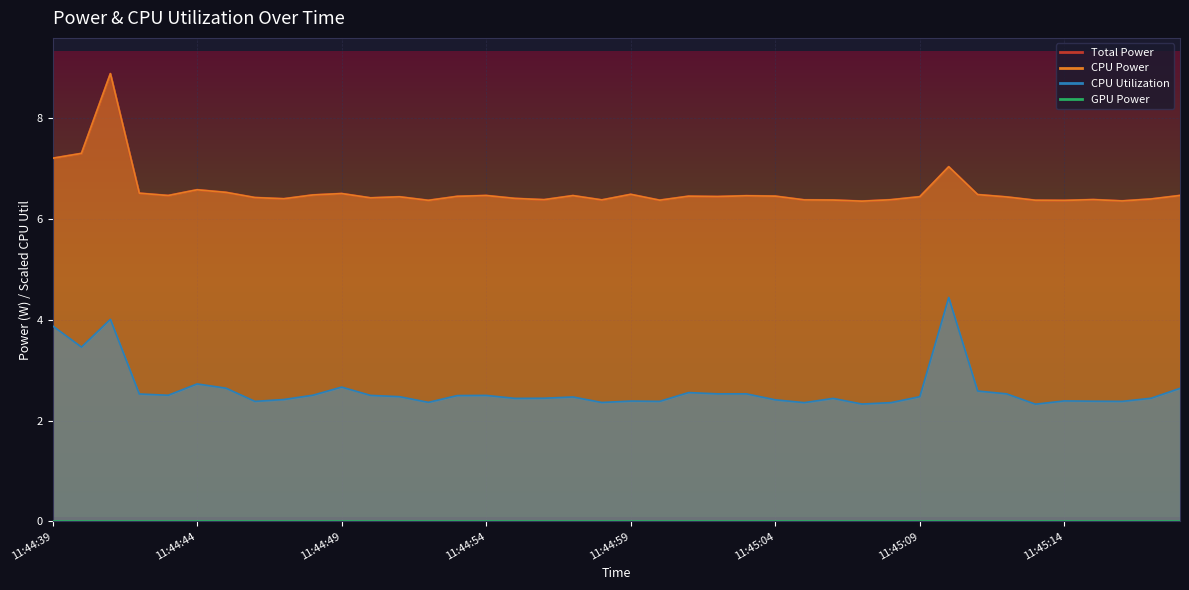

Read the CPU Power value at 11:45:06.

6.4